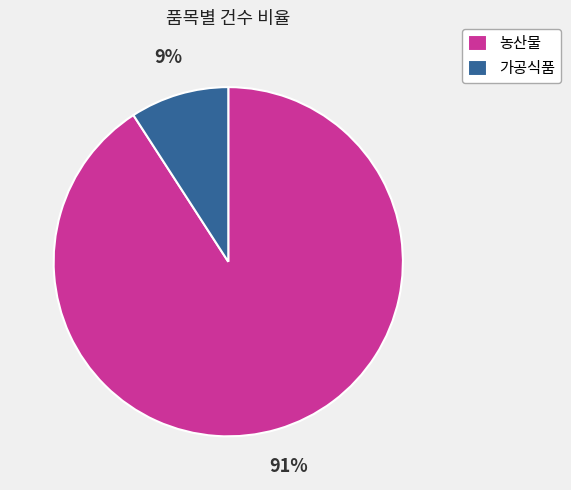

To the nearest percent, what percentage of the pie is 가공식품?

9%